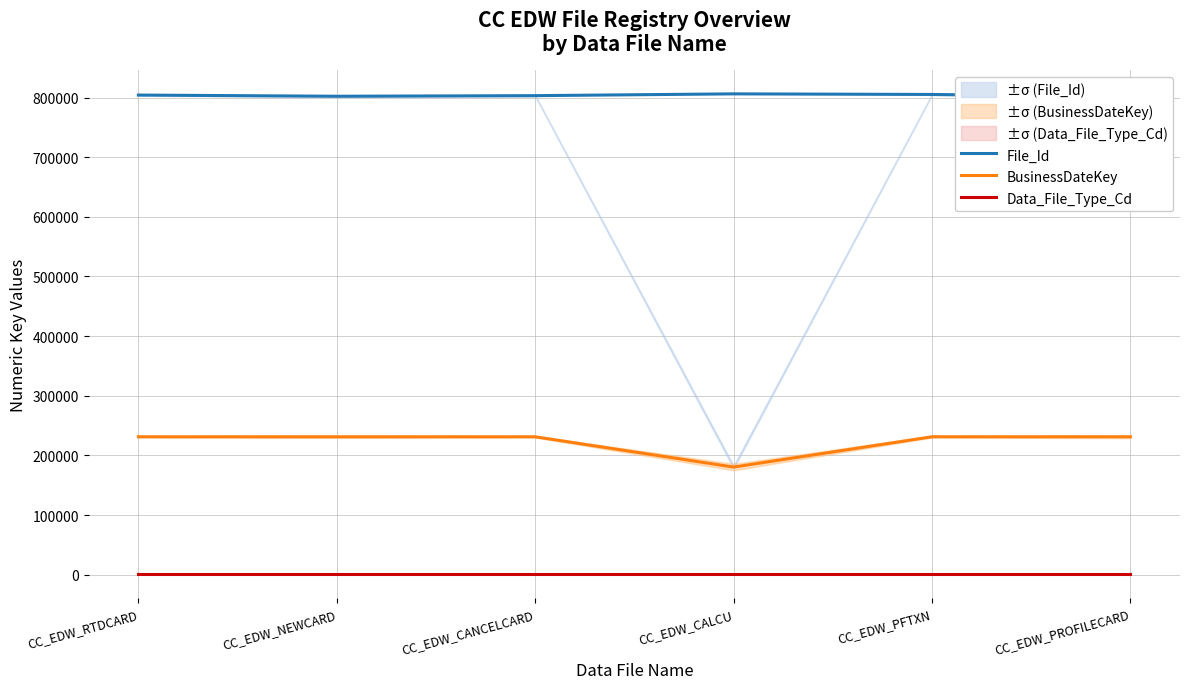

Reading left to right, extract all data points from this chart.

File_Id: 804100	802100	803100	806100	805100	801100
BusinessDateKey: 231221	231218	231220	180432	231225	231214
Data_File_Type_Cd: 804	804	804	804	804	804